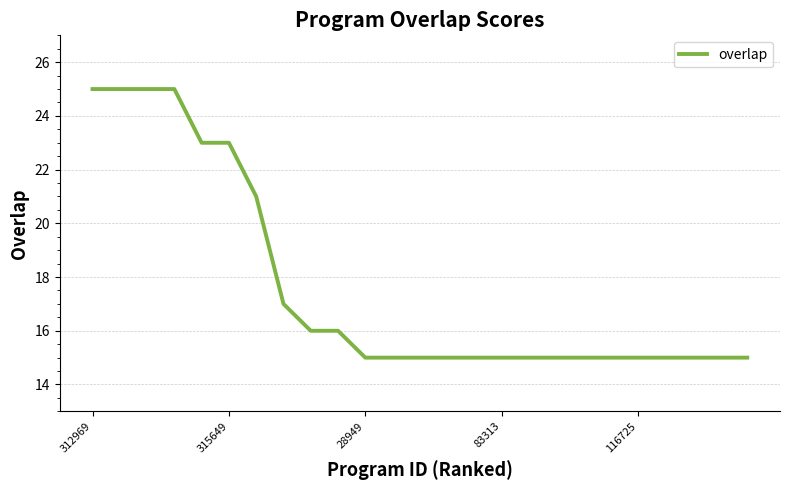

What is the minimum value shown in the chart?

15